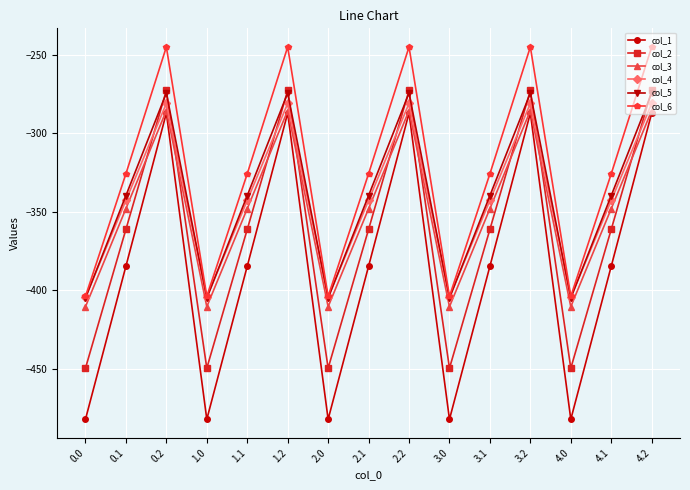

Where is the first local minimum for col_4?

1.0